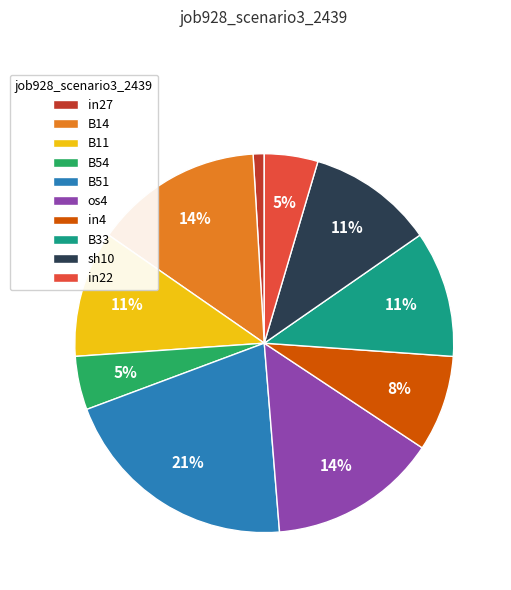

To the nearest percent, what is the difference between the largest and smallest slice percentages?

20%